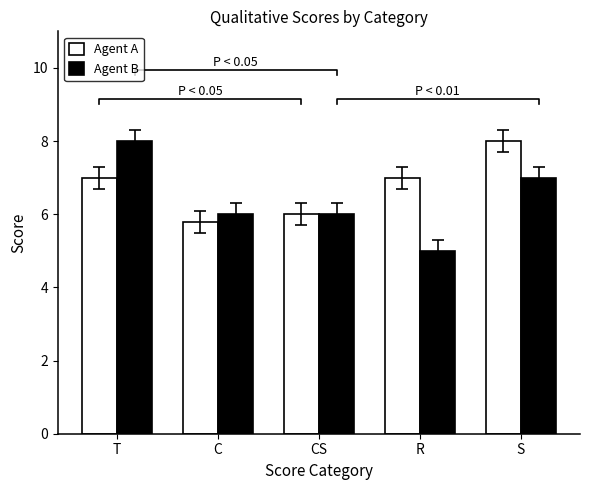

At which label does Agent B reach its minimum?

R